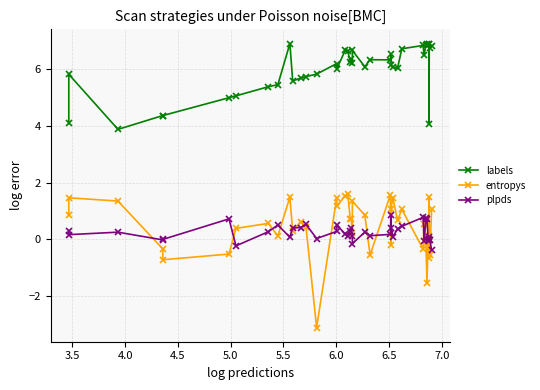

How many values in the entropys series exceed 0?

29